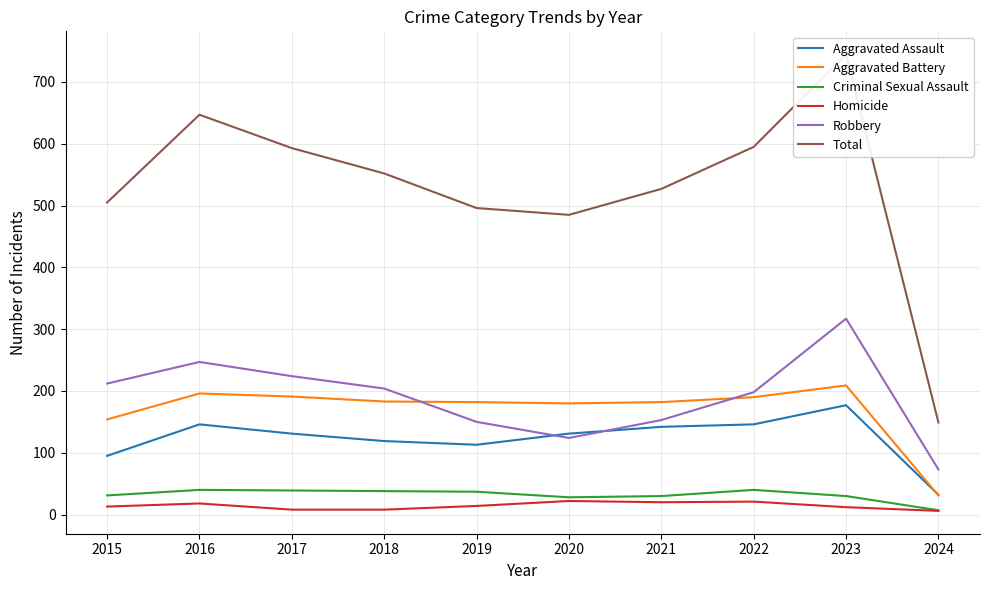

At which label does Homicide reach its minimum?

2024